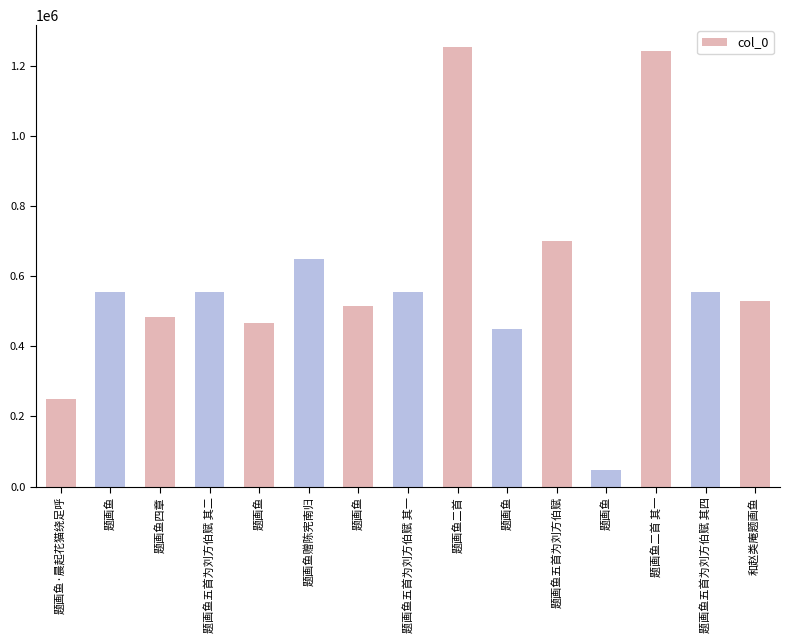

How many values are below 553554?

7